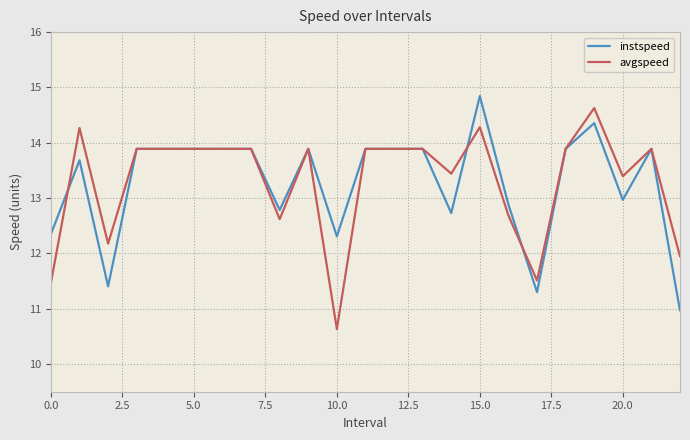

Reading right to left, extract all data points from this chart.

instspeed: 11.0	13.9	13.0	14.4	13.9	11.3	12.9	14.8	12.7	13.9	13.9	13.9	12.3	13.9	12.8	13.9	13.9	13.9	13.9	13.9	11.4	13.7	12.3
avgspeed: 11.9	13.9	13.4	14.6	13.9	11.5	12.7	14.3	13.4	13.9	13.9	13.9	10.6	13.9	12.6	13.9	13.9	13.9	13.9	13.9	12.2	14.3	11.5